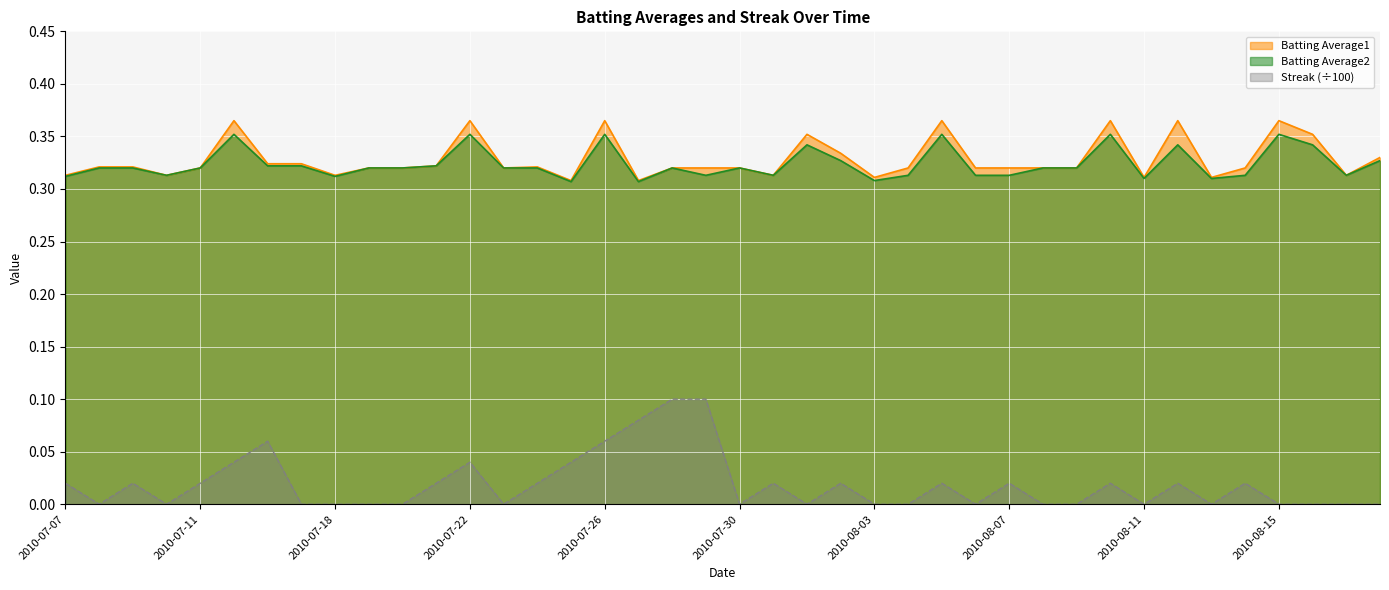

How many Batting Average1 values are between 0 and 1?

40